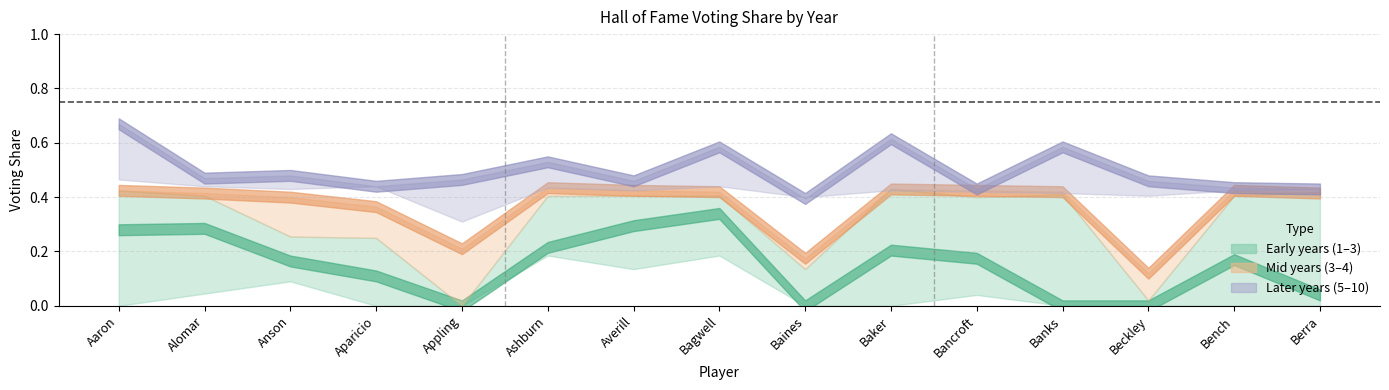

How many lines are shown in the chart?

6